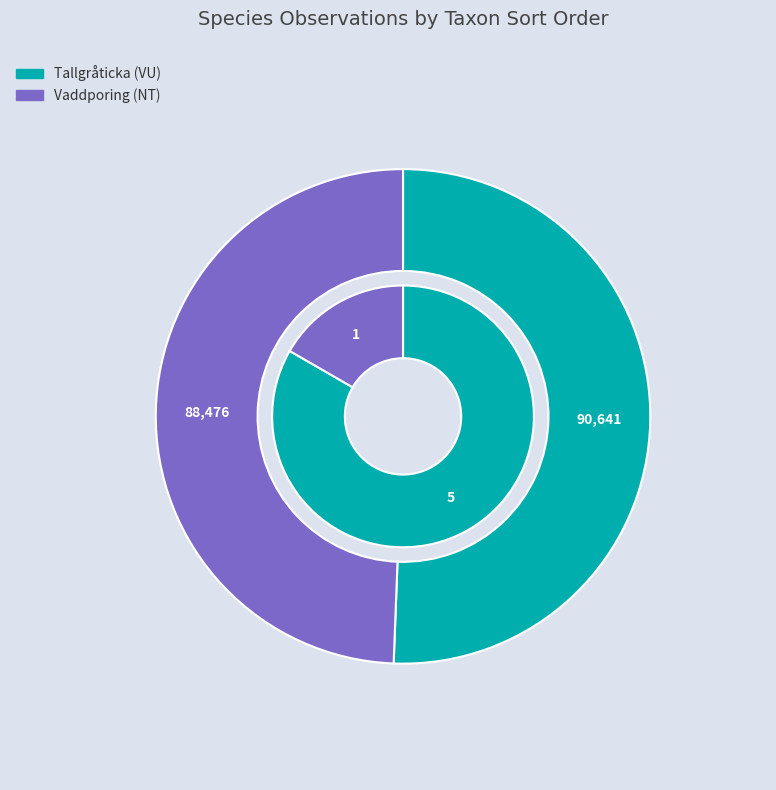

Is it true that Vaddporing (NT) is 40% of the pie?

False